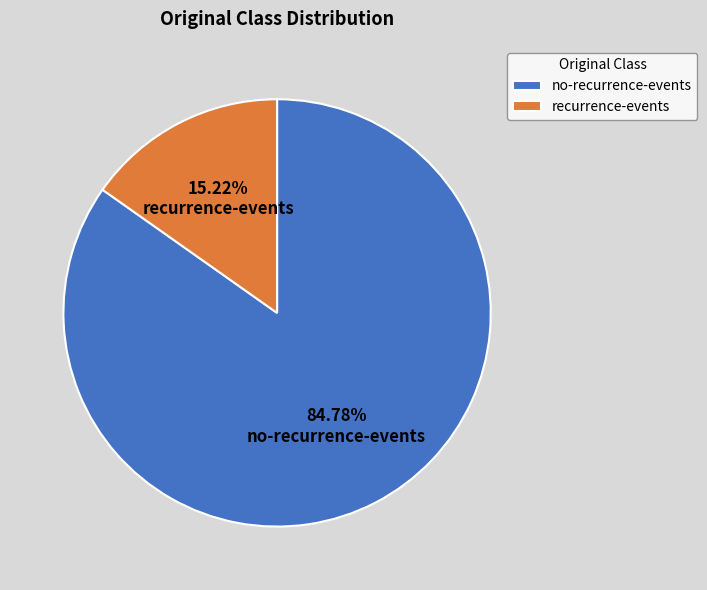

To the nearest percent, what is the difference between the largest and smallest slice percentages?

70%